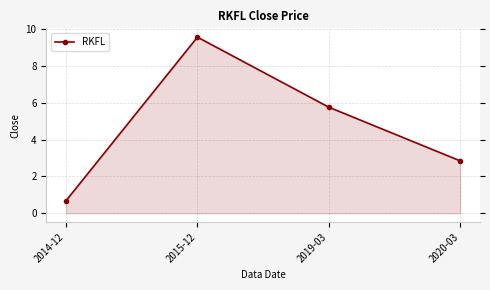

What is the change in value from 2019-03 to 2020-03?

-2.9